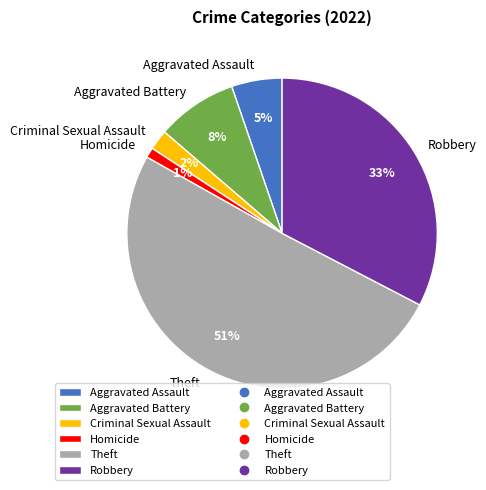

How many segments does this pie chart have?

6